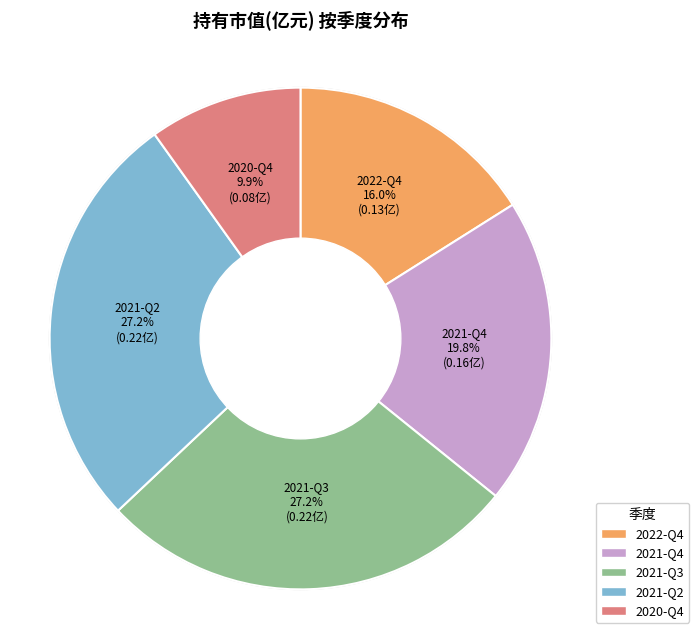

Is there any slice that represents more than half of the pie?

No